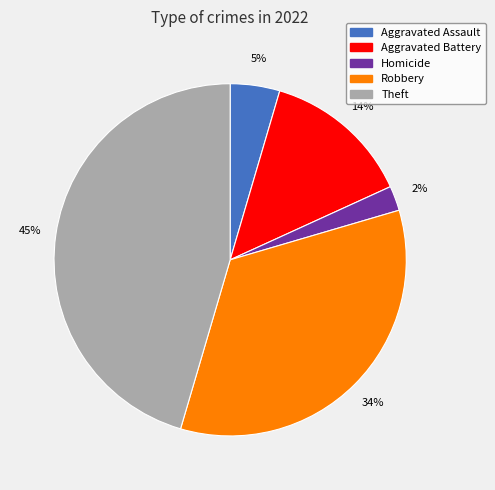

Does any single category account for the majority?

No